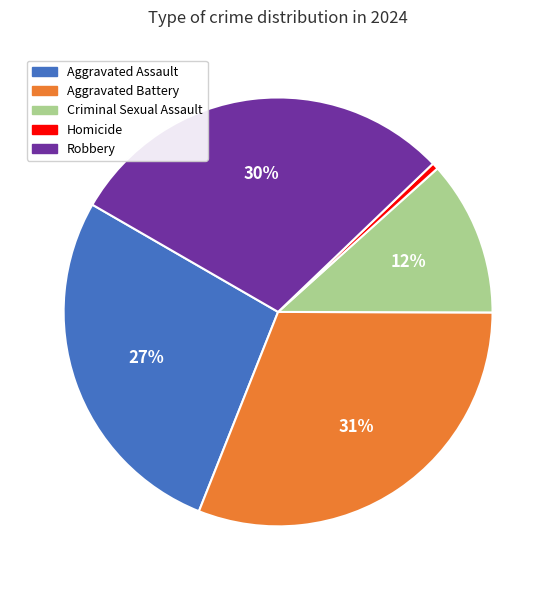

Which slice is the smallest?

Homicide